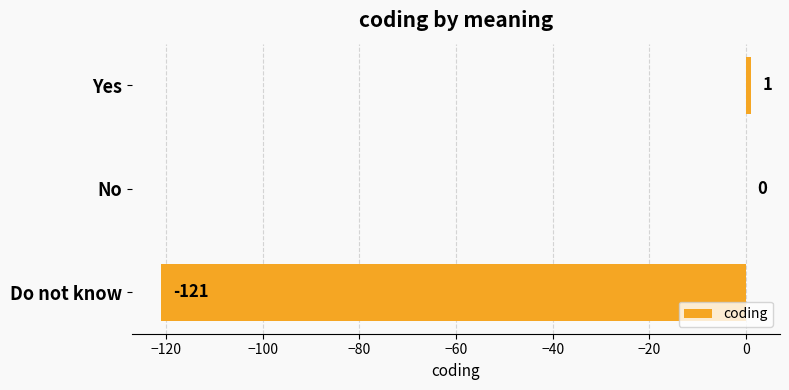

True or false: the data shows -41 at Do not know.

False